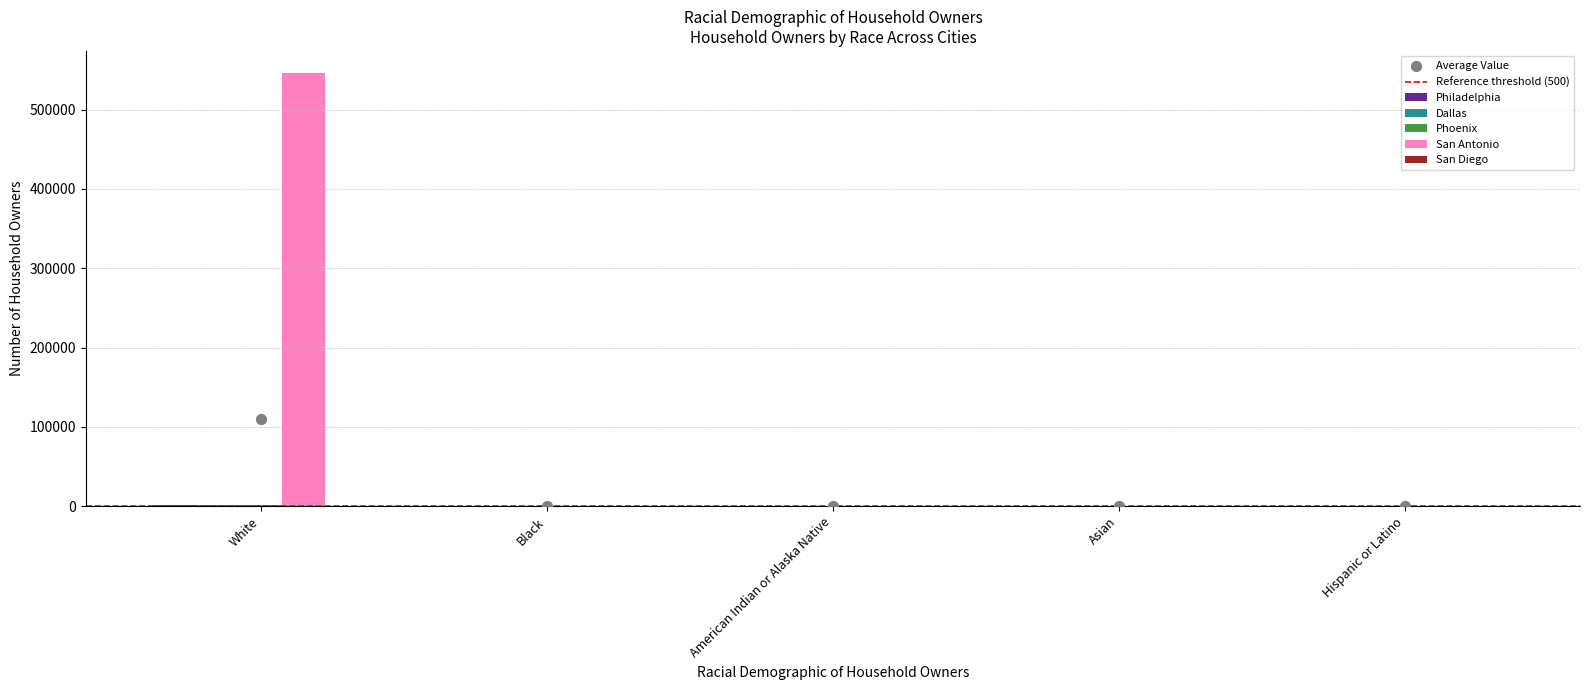

Which series has the largest total across all categories?

San Antonio